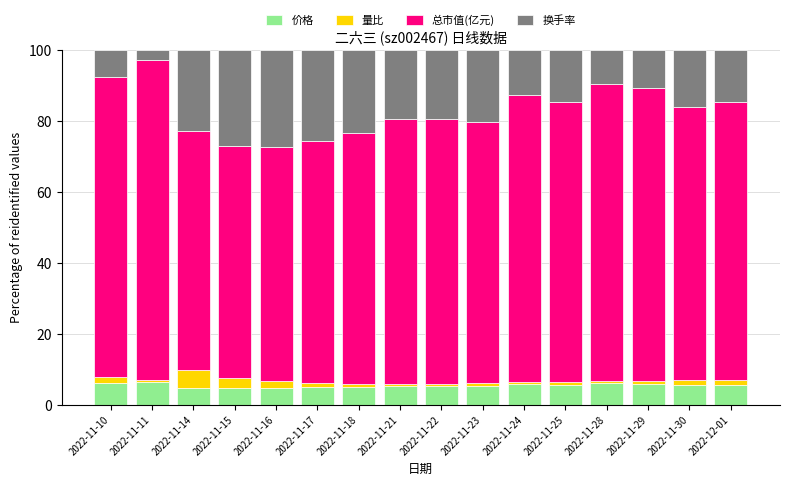

What is the average value of the 价格 series?

5.6